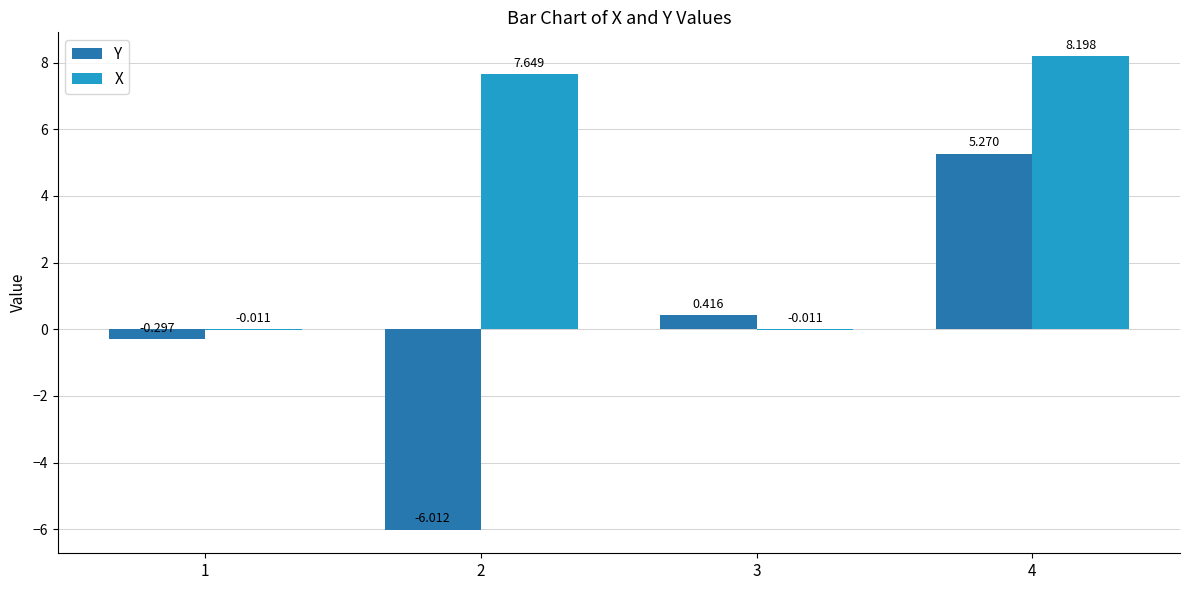

How many groups of bars are there?

4